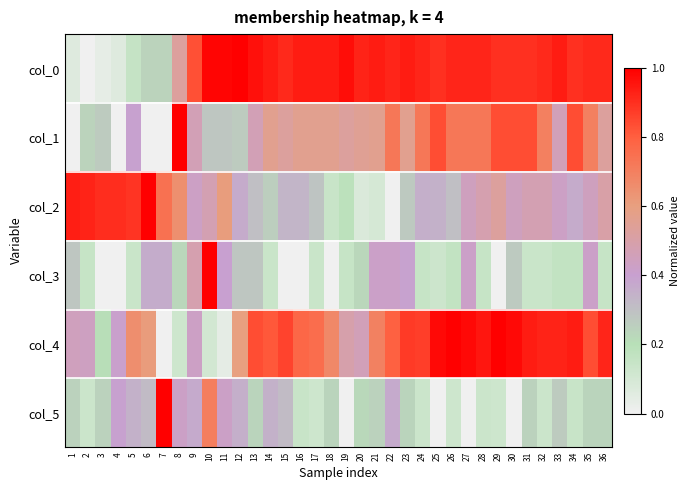

Reading left to right, list all the values displayed in this chart.

col_0: 1=0.1	2=0.0	3=0.0	4=0.1	5=0.2	6=0.2	7=0.2	8=0.5	9=0.8	10=1.0	11=1.0	12=1.0	13=1.0	14=0.9	15=0.9	16=0.9	17=0.9	18=0.9	19=1.0	20=0.9	21=0.9	22=0.9	23=0.9	24=0.9	25=0.9	26=0.9	27=0.9	28=0.9	29=0.9	30=0.9	31=0.9	32=0.9	33=0.9	34=0.9	35=0.9	36=0.9
col_1: 1=0.0	2=0.2	3=0.3	4=0.0	5=0.4	6=0.0	7=0.0	8=1.0	9=0.5	10=0.3	11=0.3	12=0.3	13=0.5	14=0.6	15=0.5	16=0.6	17=0.6	18=0.6	19=0.5	20=0.5	21=0.6	22=0.7	23=0.6	24=0.7	25=0.8	26=0.7	27=0.7	28=0.7	29=0.8	30=0.8	31=0.8	32=0.7	33=0.5	34=0.8	35=0.7	36=0.5
col_2: 1=0.9	2=0.9	3=0.9	4=0.9	5=0.9	6=1.0	7=0.7	8=0.7	9=0.4	10=0.5	11=0.6	12=0.4	13=0.3	14=0.3	15=0.3	16=0.3	17=0.3	18=0.1	19=0.2	20=0.1	21=0.1	22=0.0	23=0.3	24=0.4	25=0.3	26=0.3	27=0.4	28=0.5	29=0.5	30=0.4	31=0.5	32=0.5	33=0.4	34=0.4	35=0.4	36=0.5
col_3: 1=0.3	2=0.2	3=0.0	4=0.0	5=0.1	6=0.4	7=0.4	8=0.2	9=0.5	10=1.0	11=0.4	12=0.3	13=0.3	14=0.1	15=0.0	16=0.0	17=0.1	18=0.0	19=0.2	20=0.2	21=0.4	22=0.4	23=0.4	24=0.2	25=0.1	26=0.2	27=0.4	28=0.2	29=0.0	30=0.3	31=0.1	32=0.1	33=0.2	34=0.2	35=0.4	36=0.2
col_4: 1=0.4	2=0.4	3=0.2	4=0.4	5=0.7	6=0.6	7=0.0	8=0.1	9=0.4	10=0.1	11=0.0	12=0.6	13=0.8	14=0.8	15=0.9	16=0.8	17=0.8	18=0.7	19=0.5	20=0.5	21=0.7	22=0.8	23=0.9	24=0.9	25=1.0	26=1.0	27=1.0	28=1.0	29=1.0	30=1.0	31=0.9	32=0.9	33=0.9	34=0.9	35=0.8	36=0.9
col_5: 1=0.2	2=0.1	3=0.2	4=0.4	5=0.3	6=0.3	7=1.0	8=0.4	9=0.4	10=0.7	11=0.4	12=0.4	13=0.2	14=0.3	15=0.3	16=0.1	17=0.1	18=0.2	19=0.0	20=0.2	21=0.2	22=0.4	23=0.2	24=0.1	25=0.0	26=0.1	27=0.0	28=0.1	29=0.1	30=0.0	31=0.2	32=0.1	33=0.3	34=0.1	35=0.2	36=0.2